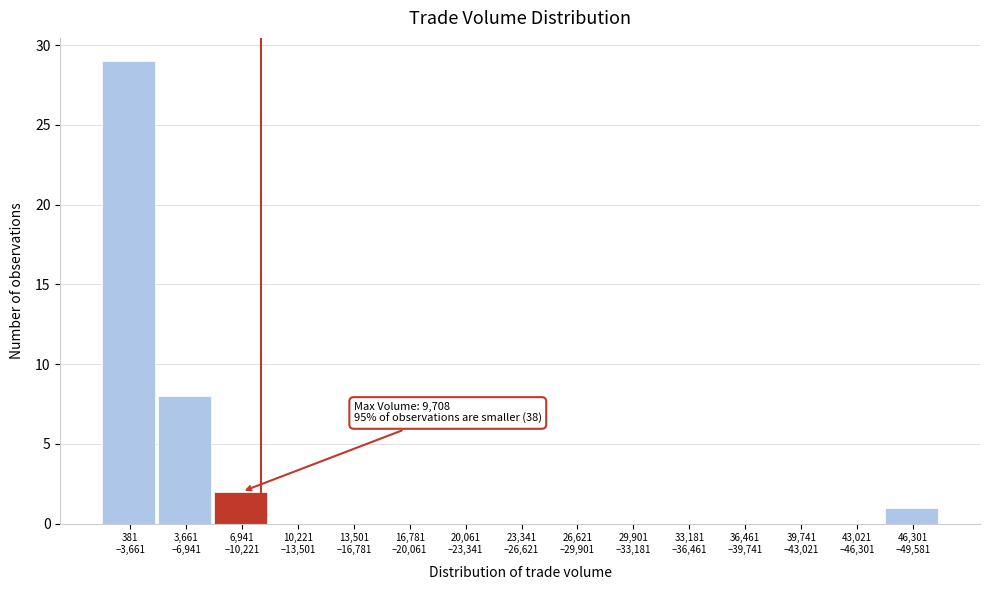

What is the maximum value shown in the chart?

29